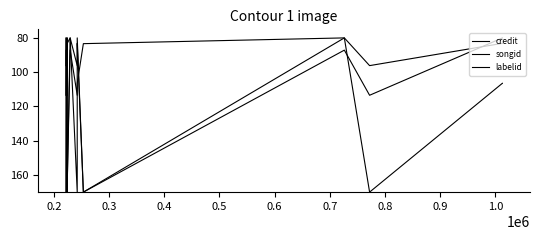

How many interior local valleys does the credit series have?

5